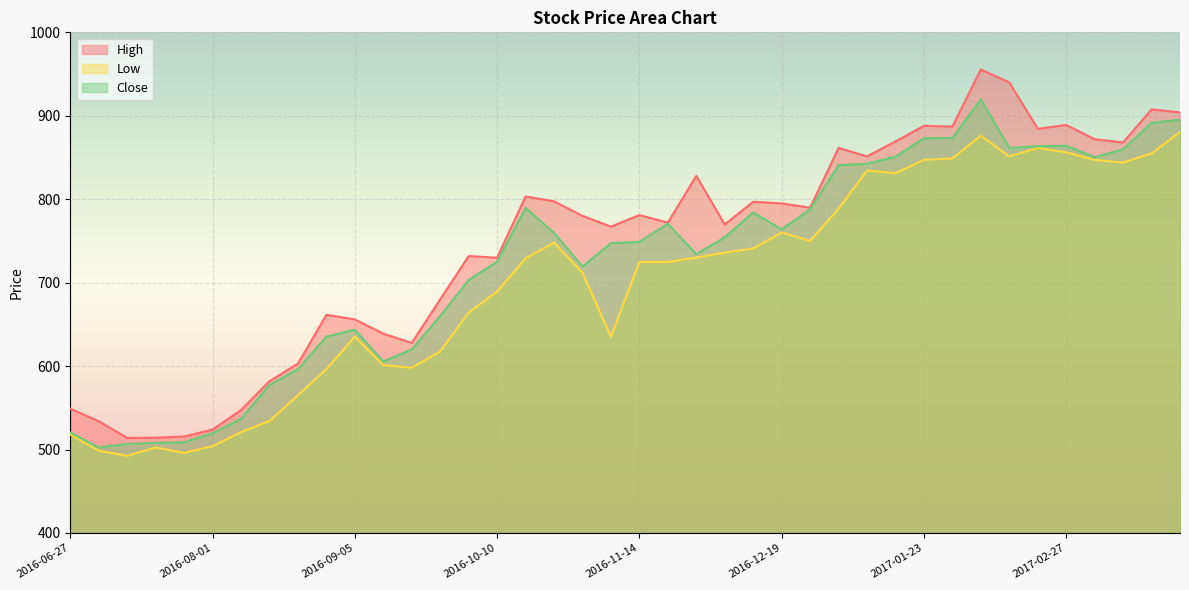

Reading left to right, extract all data points from this chart.

High: 2016-06-27=549.0	2016-07-04=533.9	2016-07-11=513.9	2016-07-18=514.2	2016-07-25=515.6	2016-08-01=524.0	2016-08-08=547.3	2016-08-15=582.0	2016-08-22=603.0	2016-08-29=661.4	2016-09-05=656.0	2016-09-12=638.9	2016-09-19=627.8	2016-09-26=680.0	2016-10-03=731.9	2016-10-10=729.9	2016-10-17=803.2	2016-10-24=797.5	2016-10-31=780.0	2016-11-07=767.1	2016-11-14=781.0	2016-11-21=771.9	2016-11-28=828.0	2016-12-05=769.7	2016-12-12=797.0	2016-12-19=795.0	2016-12-26=789.9	2017-01-02=861.5	2017-01-09=851.3	2017-01-16=869.2	2017-01-23=888.0	2017-01-30=887.0	2017-02-06=955.5	2017-02-13=940.0	2017-02-20=884.4	2017-02-27=889.0	2017-03-06=871.9	2017-03-13=868.0	2017-03-20=907.7	2017-03-27=904.0
Low: 2016-06-27=518.0	2016-07-04=498.6	2016-07-11=492.6	2016-07-18=502.4	2016-07-25=496.0	2016-08-01=504.0	2016-08-08=521.0	2016-08-15=534.1	2016-08-22=565.1	2016-08-29=596.3	2016-09-05=635.3	2016-09-12=601.2	2016-09-19=598.0	2016-09-26=617.5	2016-10-03=664.3	2016-10-10=689.3	2016-10-17=729.1	2016-10-24=748.0	2016-10-31=712.0	2016-11-07=635.1	2016-11-14=724.8	2016-11-21=724.8	2016-11-28=730.1	2016-12-05=736.0	2016-12-12=741.0	2016-12-19=760.1	2016-12-26=750.0	2017-01-02=788.6	2017-01-09=834.5	2017-01-16=831.2	2017-01-23=847.1	2017-01-30=849.0	2017-02-06=876.1	2017-02-13=851.3	2017-02-20=861.3	2017-02-27=856.2	2017-03-06=847.1	2017-03-13=844.0	2017-03-20=855.0	2017-03-27=880.5
Close: 2016-06-27=520.3	2016-07-04=502.5	2016-07-11=506.8	2016-07-18=508.1	2016-07-25=508.8	2016-08-01=519.5	2016-08-08=536.9	2016-08-15=577.4	2016-08-22=596.3	2016-08-29=635.3	2016-09-05=643.7	2016-09-12=605.6	2016-09-19=619.9	2016-09-26=660.1	2016-10-03=703.2	2016-10-10=725.1	2016-10-17=789.5	2016-10-24=759.8	2016-10-31=719.4	2016-11-07=747.3	2016-11-14=748.9	2016-11-21=770.5	2016-11-28=734.2	2016-12-05=754.2	2016-12-12=784.2	2016-12-19=763.9	2016-12-26=787.9	2017-01-02=840.9	2017-01-09=842.5	2017-01-16=851.0	2017-01-23=873.1	2017-01-30=873.4	2017-02-06=919.6	2017-02-13=861.5	2017-02-20=863.5	2017-02-27=864.1	2017-03-06=850.5	2017-03-13=859.8	2017-03-20=891.6	2017-03-27=895.4